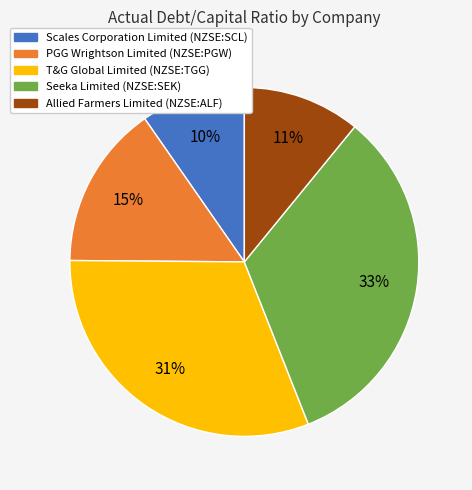

What percentage is the Scales Corporation Limited (NZSE:SCL) slice, to the nearest percent?

10%